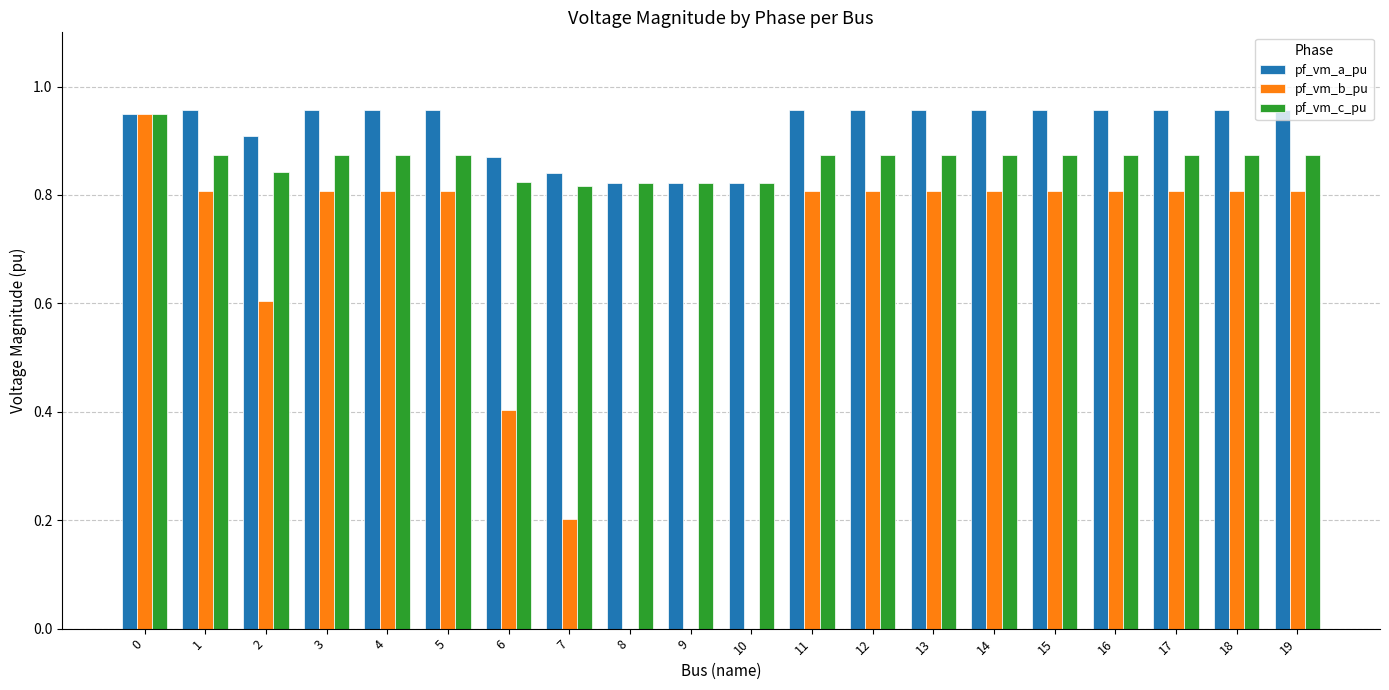

What are all the series names shown in the legend?

pf_vm_a_pu, pf_vm_b_pu, pf_vm_c_pu